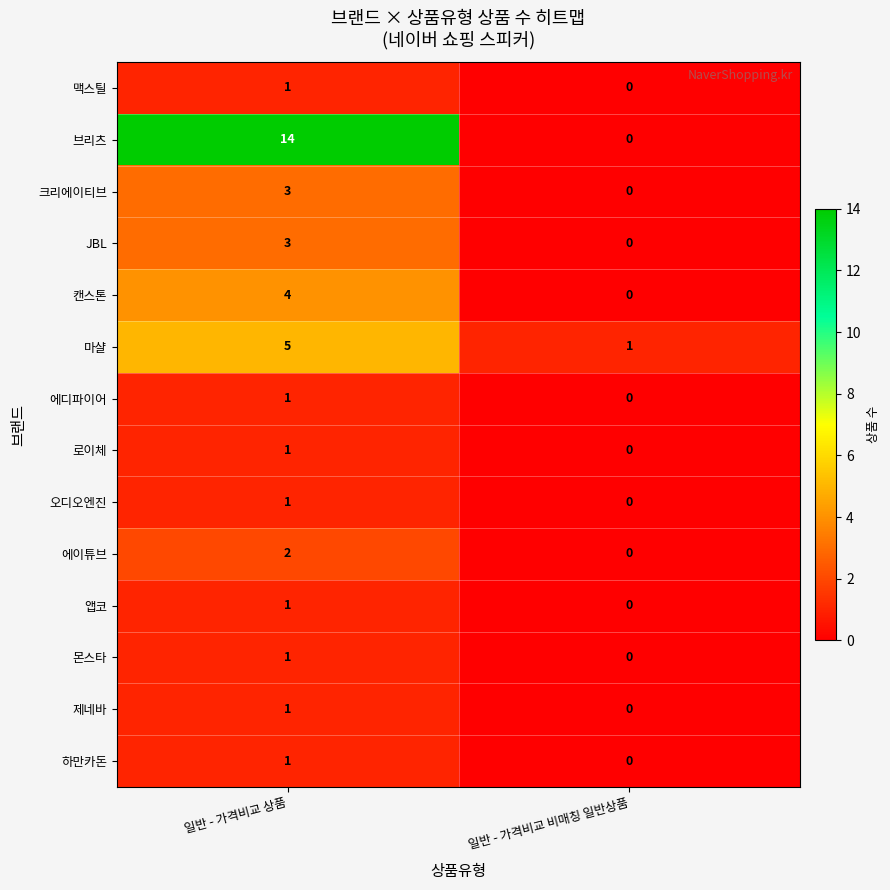

Is it true that 제네바 equals 1 at 일반 - 가격비교 상품?

True